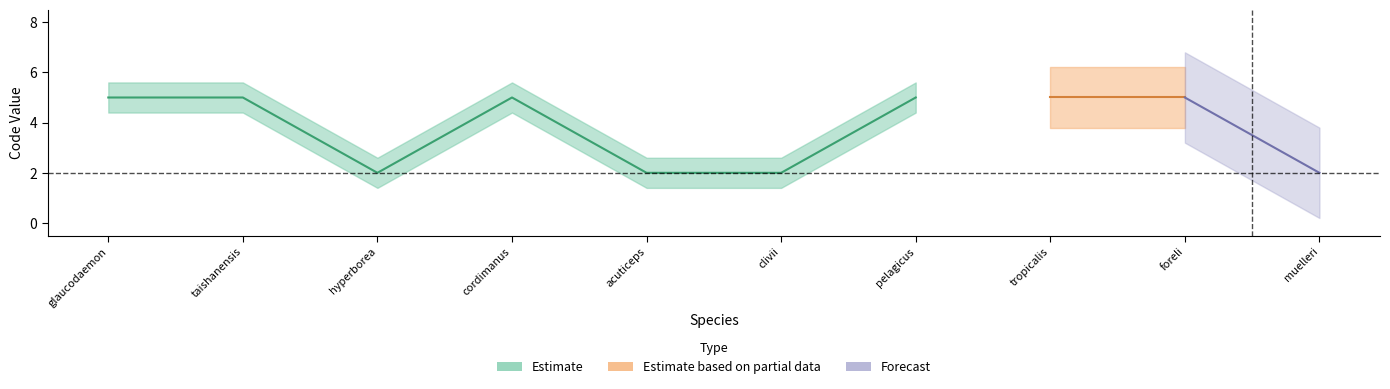

Is it true that Code_2 equals 1 at Phyllocoptes taishanensis?

False